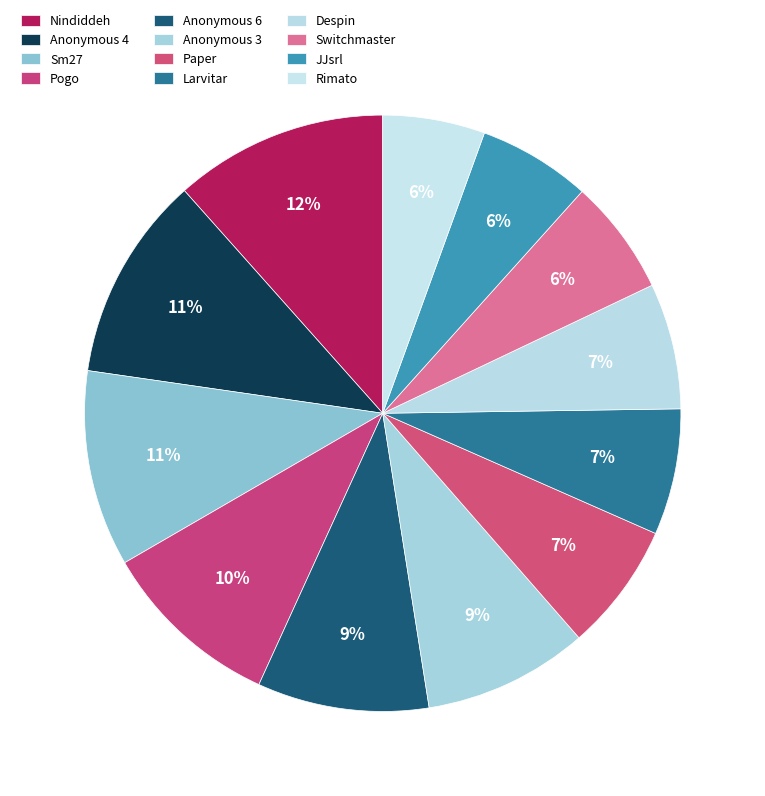

To the nearest percent, what portion does Larvitar represent?

7%